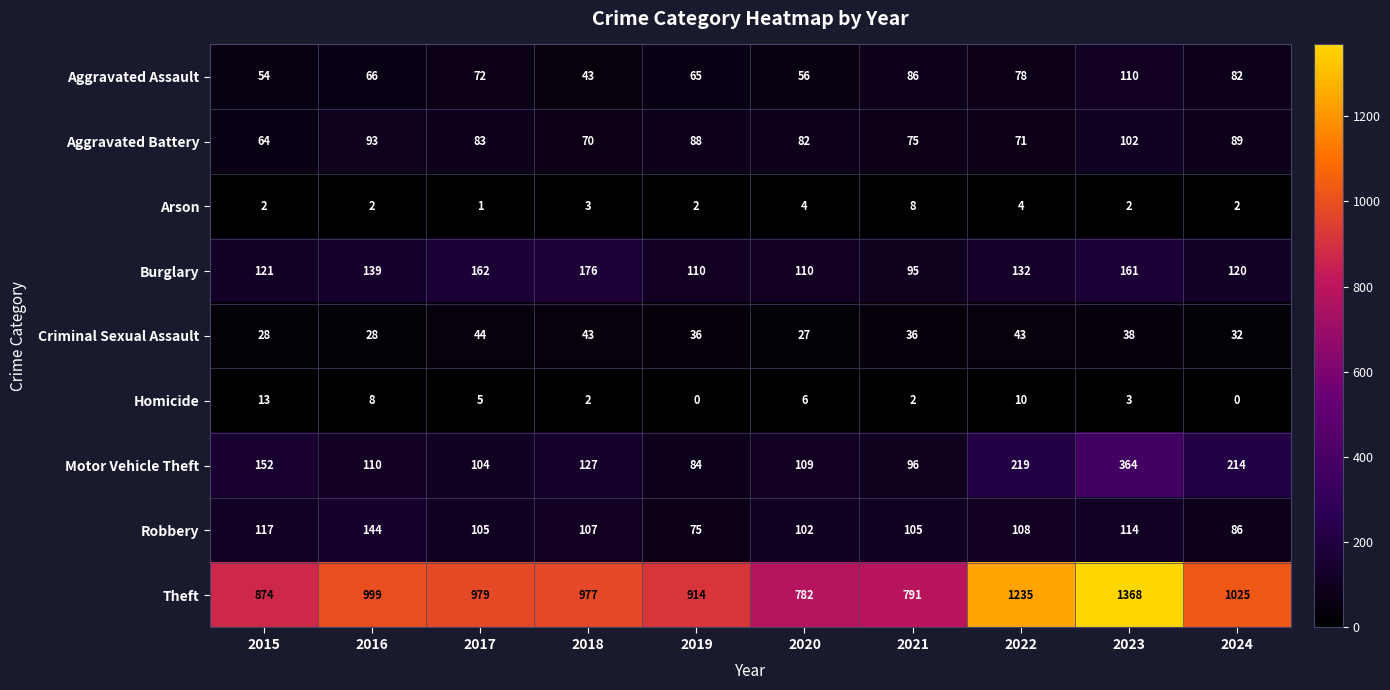

At which category does the chart reach its peak across all series?

2023